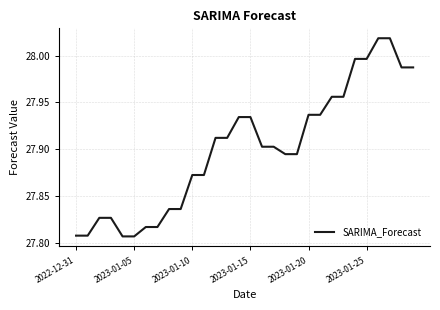

The chart shows a value of 14.2 at 2023-01-20. True or false?

False